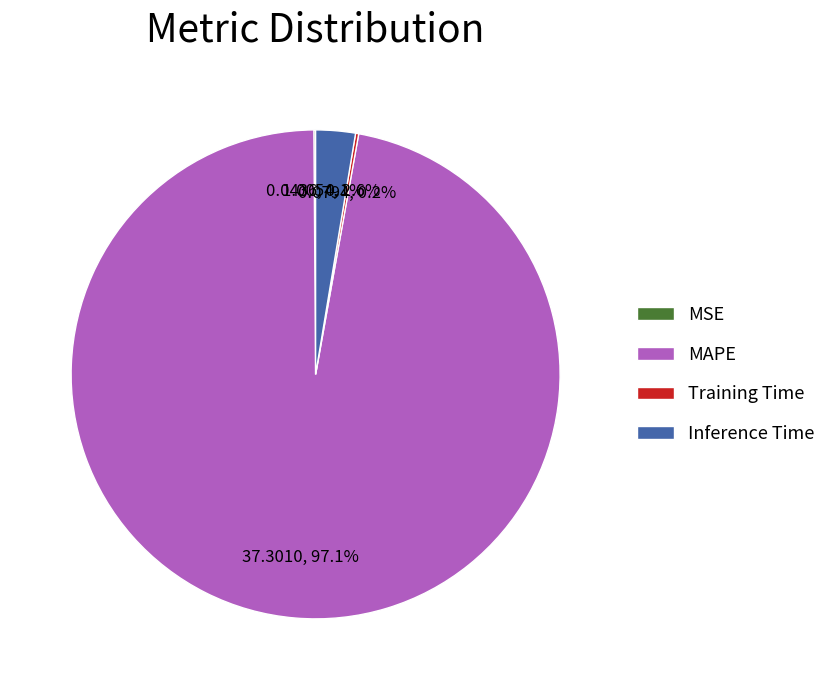

Which category has the biggest portion of the pie?

MAPE